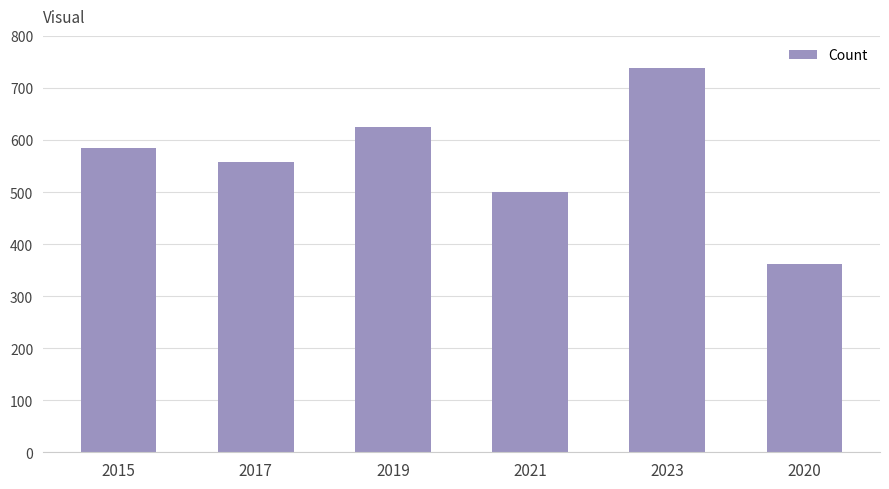

How many data points are less than 584?

3